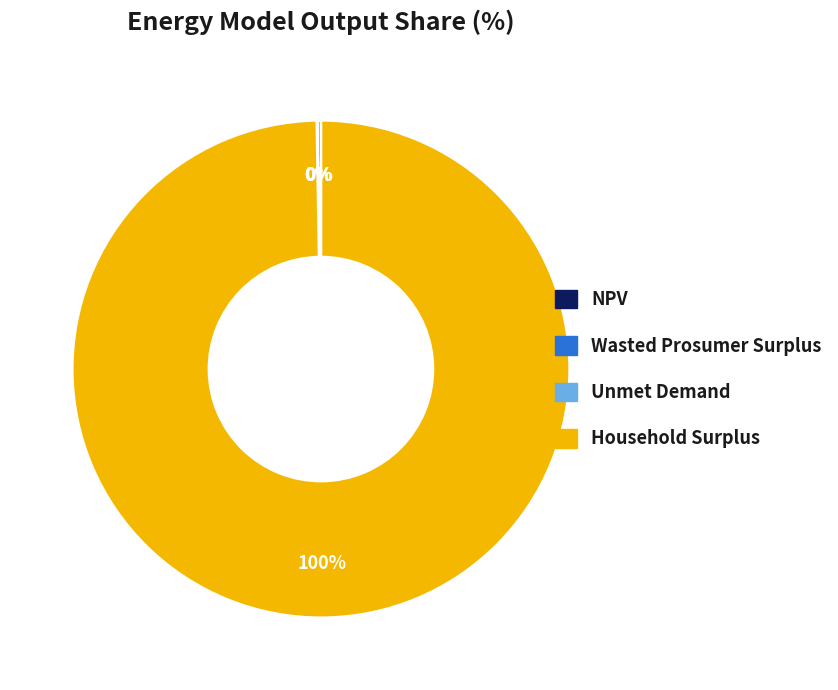

True or false: Household Surplus accounts for 92% of the total.

False